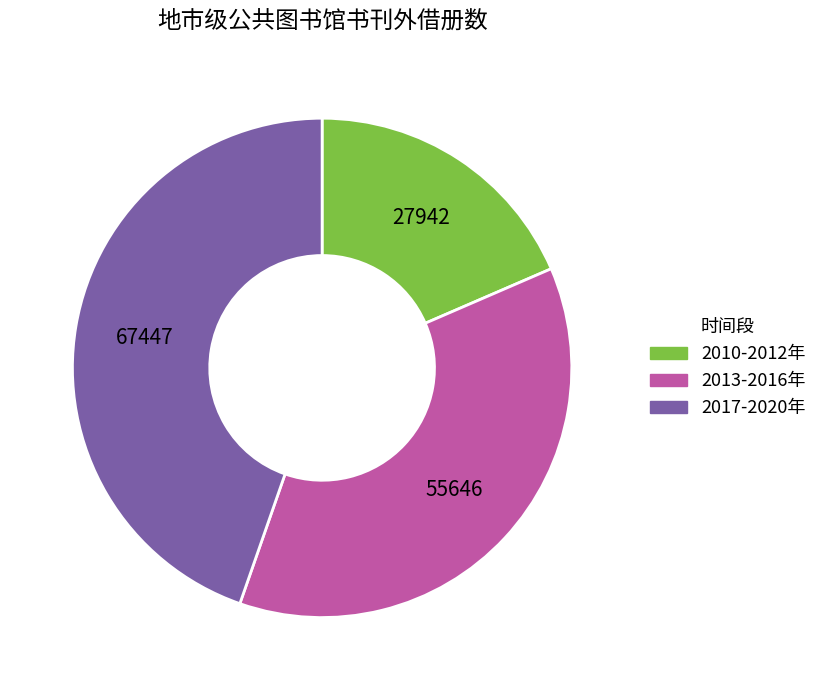

How many slices are in this pie chart?

3